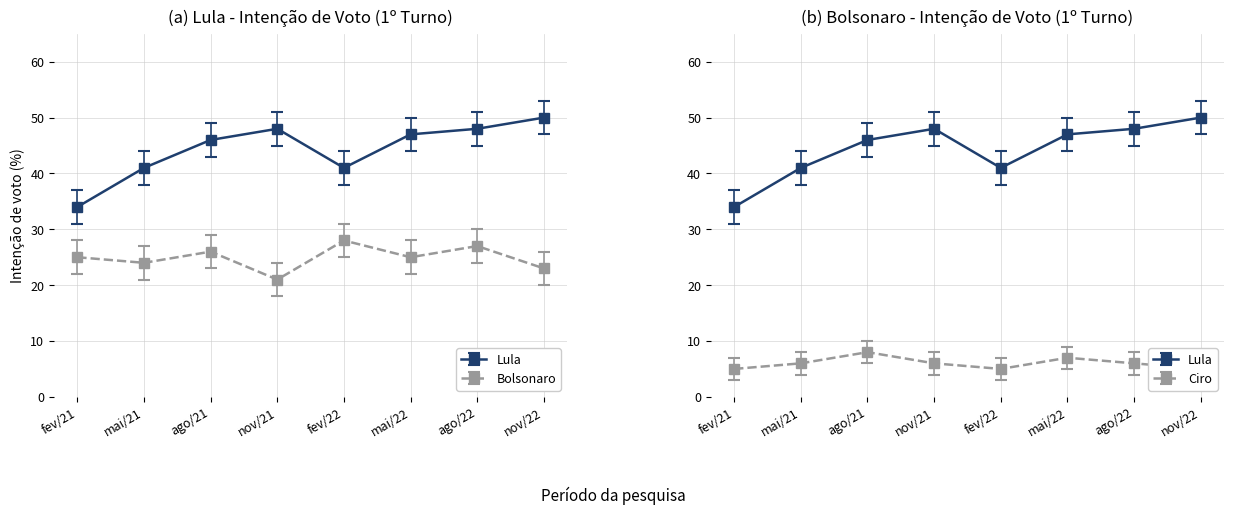

How many data points in ciro_ger_1t are above 6?

2